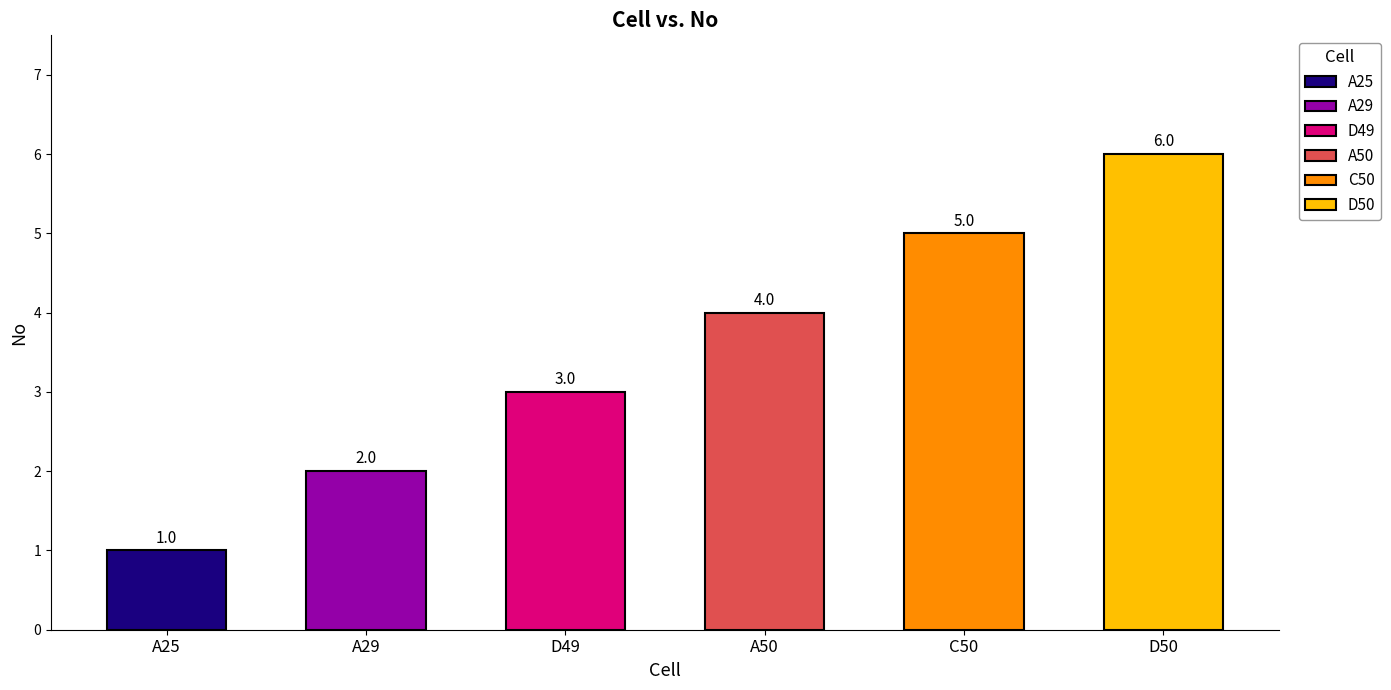

How many data points are less than 4?

3